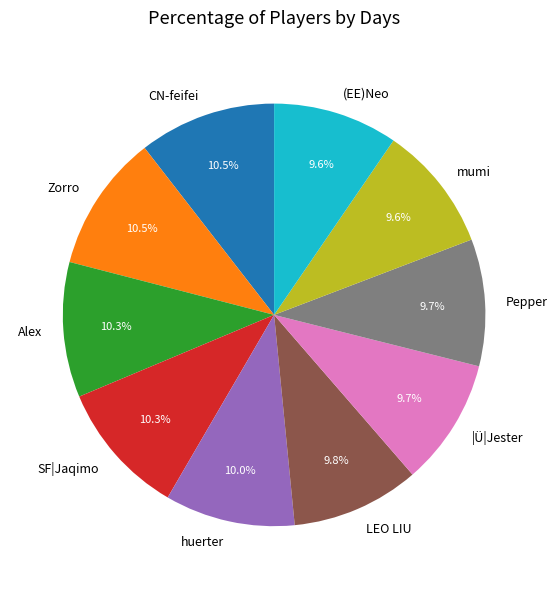

What is the ratio of the value at (EE)Neo to the value at LEO LIU?

1.0